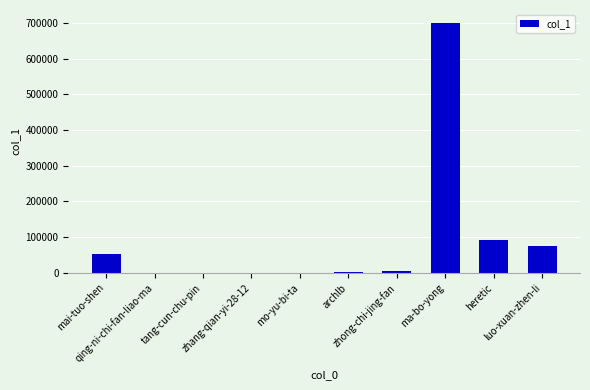

What is the change in value from mo-yu-bi-ta to luo-xuan-zhen-li?

+74153